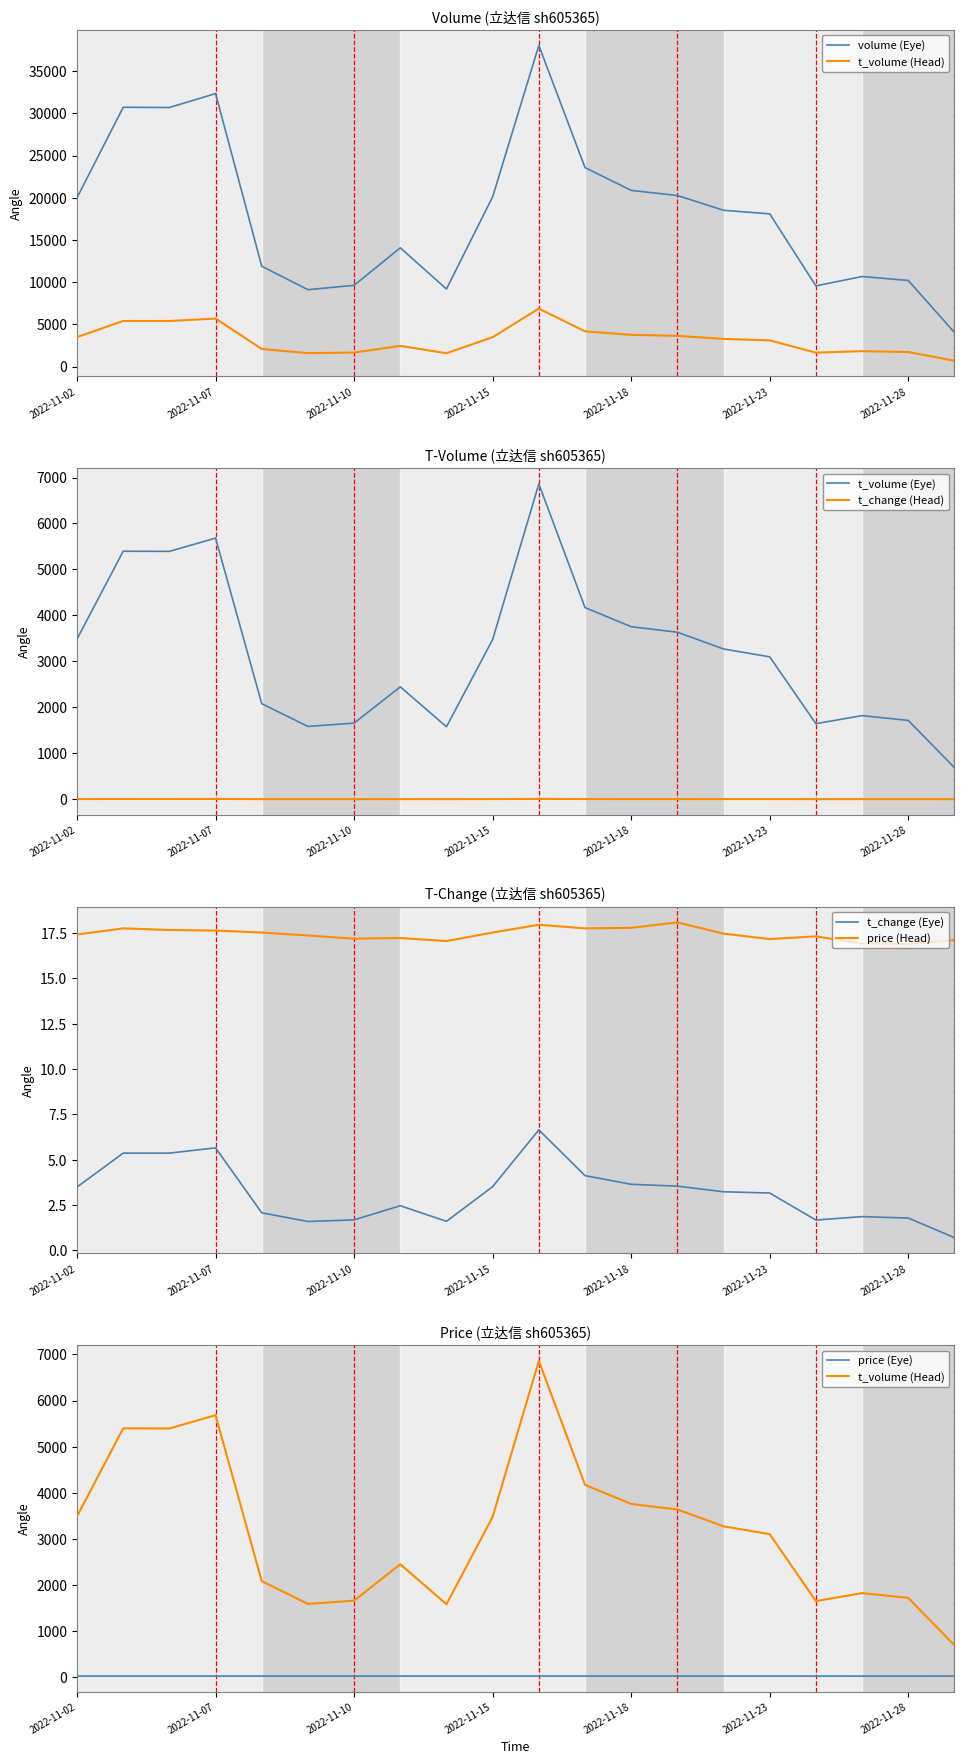

Reading left to right, what are all the values shown in this chart?

price: 17.4	17.8	17.7	17.6	17.5	17.4	17.2	17.2	17.1	17.5	17.9	17.8	17.8	18.1	17.5	17.2	17.3	16.9	16.9	17.1
volume: 20002.0	30714.0	30686.0	32339.0	11877.0	9102.0	9619.0	14064.0	9184.0	20105.0	38038.0	23570.0	20869.0	20260.0	18513.0	18087.0	9548.0	10664.0	10193.0	4036.0
t_volume: 3486.0	5396.0	5393.0	5682.0	2079.0	1584.0	1656.0	2445.0	1577.0	3475.0	6861.0	4170.0	3754.0	3634.0	3269.0	3098.0	1644.0	1819.0	1715.0	687.0
t_change: 3.5	5.4	5.4	5.7	2.1	1.6	1.7	2.5	1.6	3.5	6.6	4.1	3.6	3.5	3.2	3.2	1.7	1.9	1.8	0.7